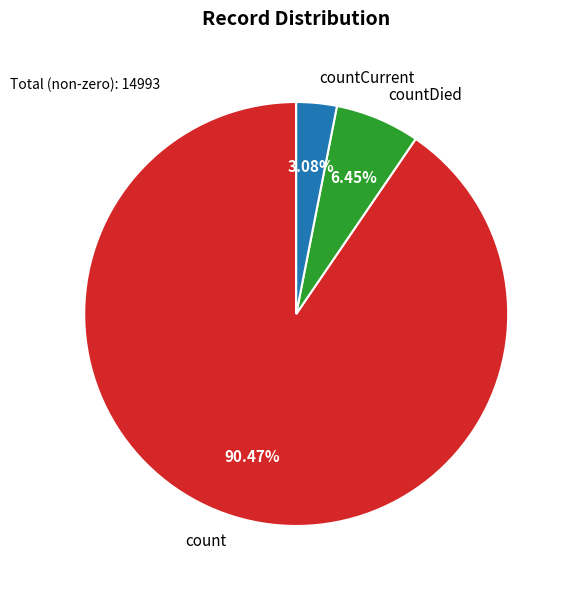

To the nearest percent, what percentage of the pie is countDied?

6%